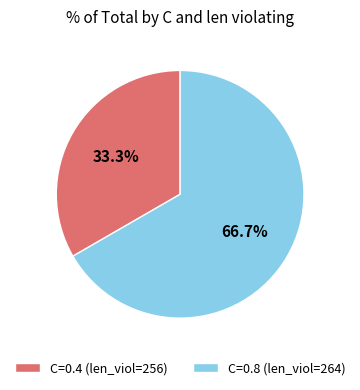

Rank the categories by value from highest to lowest.

C=0.8 (len_viol=264), C=0.4 (len_viol=256)